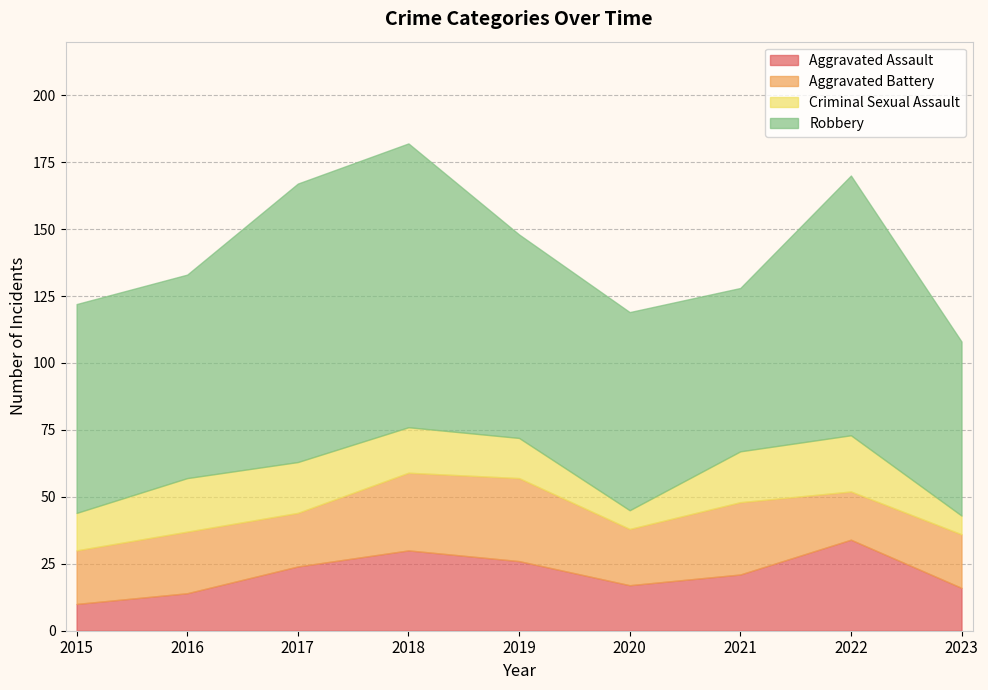

What is the difference between the maximum and minimum values in the Criminal Sexual Assault series?

14